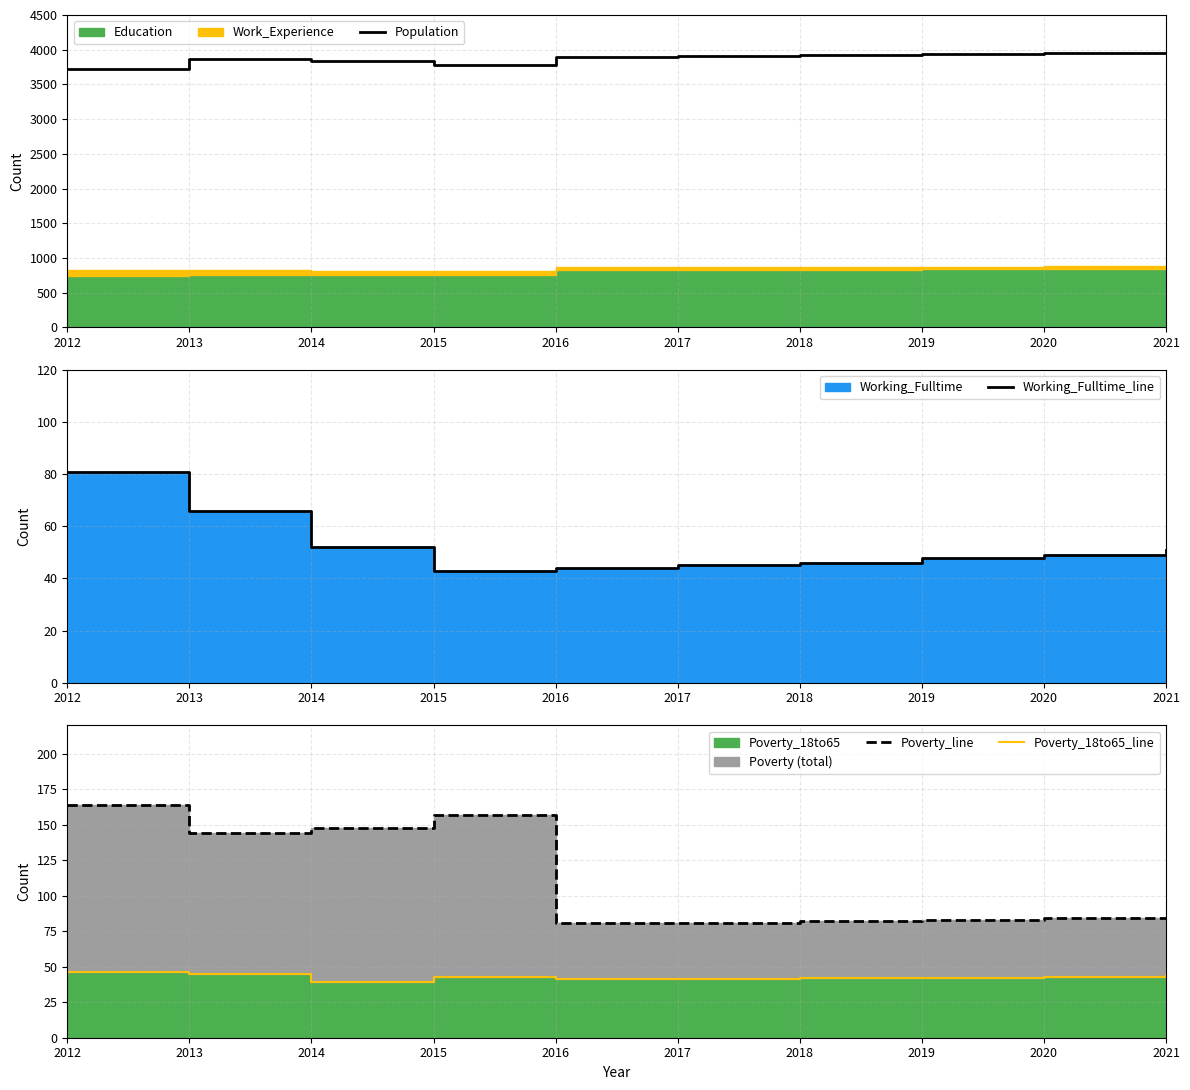

Rank the series at 2012 from lowest to highest value.

Poverty_18to65_line, Working_Fulltime_line, Poverty_line, Population